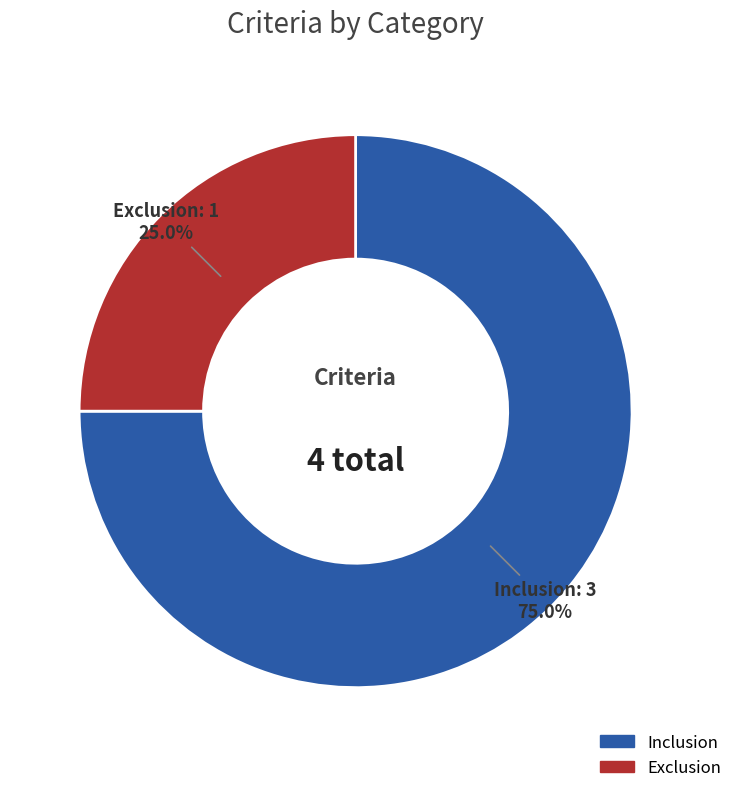

Does Exclusion represent more than half of the total?

No